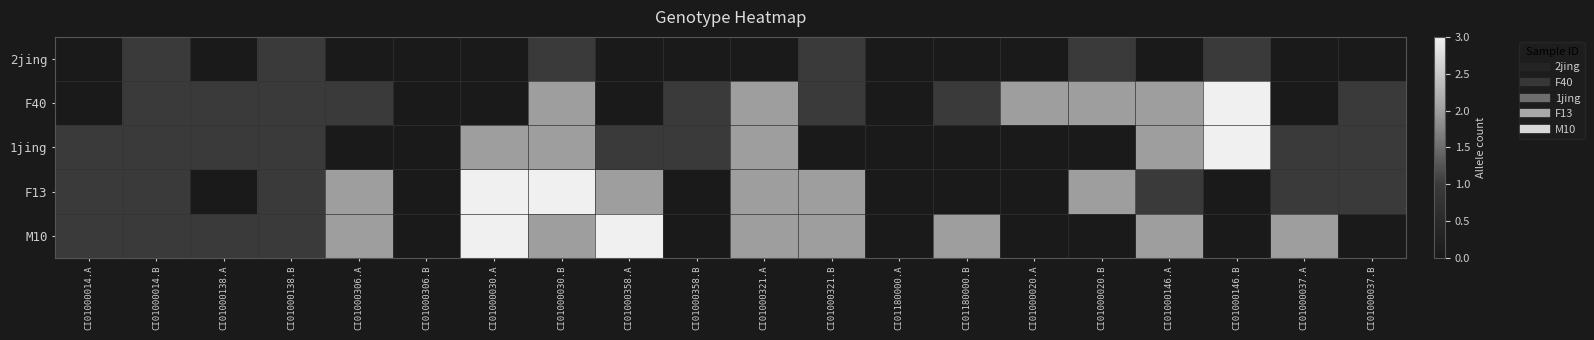

Reading left to right, what are all the values shown in this chart?

2jing: CI01000014.A=0	CI01000014.B=1	CI01000138.A=0	CI01000138.B=1	CI01000306.A=0	CI01000306.B=0	CI01000030.A=0	CI01000030.B=1	CI01000358.A=0	CI01000358.B=0	CI01000321.A=0	CI01000321.B=1	CI01180000.A=0	CI01180000.B=0	CI01000020.A=0	CI01000020.B=1	CI01000146.A=0	CI01000146.B=1	CI01000037.A=0	CI01000037.B=0
F40: CI01000014.A=0	CI01000014.B=1	CI01000138.A=1	CI01000138.B=1	CI01000306.A=1	CI01000306.B=0	CI01000030.A=0	CI01000030.B=2	CI01000358.A=0	CI01000358.B=1	CI01000321.A=2	CI01000321.B=1	CI01180000.A=0	CI01180000.B=1	CI01000020.A=2	CI01000020.B=2	CI01000146.A=2	CI01000146.B=3	CI01000037.A=0	CI01000037.B=1
1jing: CI01000014.A=1	CI01000014.B=1	CI01000138.A=1	CI01000138.B=1	CI01000306.A=0	CI01000306.B=0	CI01000030.A=2	CI01000030.B=2	CI01000358.A=1	CI01000358.B=1	CI01000321.A=2	CI01000321.B=0	CI01180000.A=0	CI01180000.B=0	CI01000020.A=0	CI01000020.B=0	CI01000146.A=2	CI01000146.B=3	CI01000037.A=1	CI01000037.B=1
F13: CI01000014.A=1	CI01000014.B=1	CI01000138.A=0	CI01000138.B=1	CI01000306.A=2	CI01000306.B=0	CI01000030.A=3	CI01000030.B=3	CI01000358.A=2	CI01000358.B=0	CI01000321.A=2	CI01000321.B=2	CI01180000.A=0	CI01180000.B=0	CI01000020.A=0	CI01000020.B=2	CI01000146.A=1	CI01000146.B=0	CI01000037.A=1	CI01000037.B=1
M10: CI01000014.A=1	CI01000014.B=1	CI01000138.A=1	CI01000138.B=1	CI01000306.A=2	CI01000306.B=0	CI01000030.A=3	CI01000030.B=2	CI01000358.A=3	CI01000358.B=0	CI01000321.A=2	CI01000321.B=2	CI01180000.A=0	CI01180000.B=2	CI01000020.A=0	CI01000020.B=0	CI01000146.A=2	CI01000146.B=0	CI01000037.A=2	CI01000037.B=0